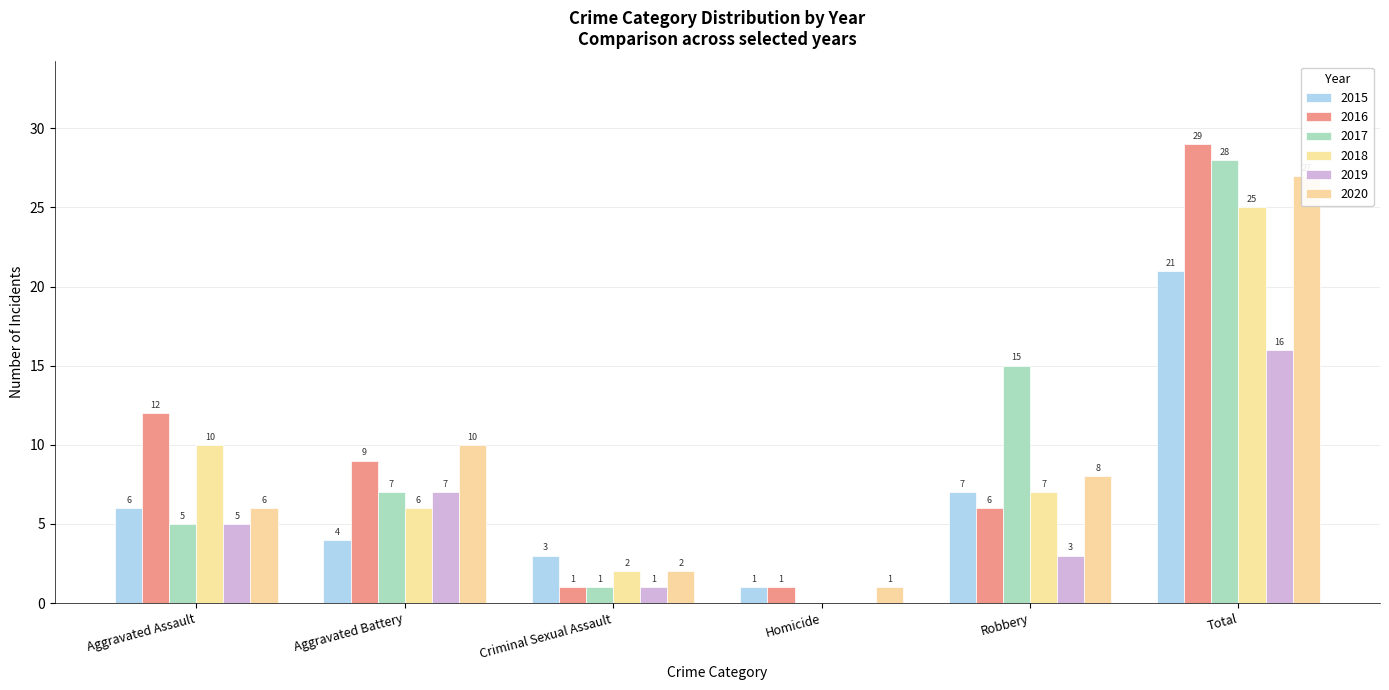

Reading left to right, transcribe all the data shown in this chart.

2015: 6	4	3	1	7	21
2016: 12	9	1	1	6	29
2017: 5	7	1	0	15	28
2018: 10	6	2	0	7	25
2019: 5	7	1	0	3	16
2020: 6	10	2	1	8	27